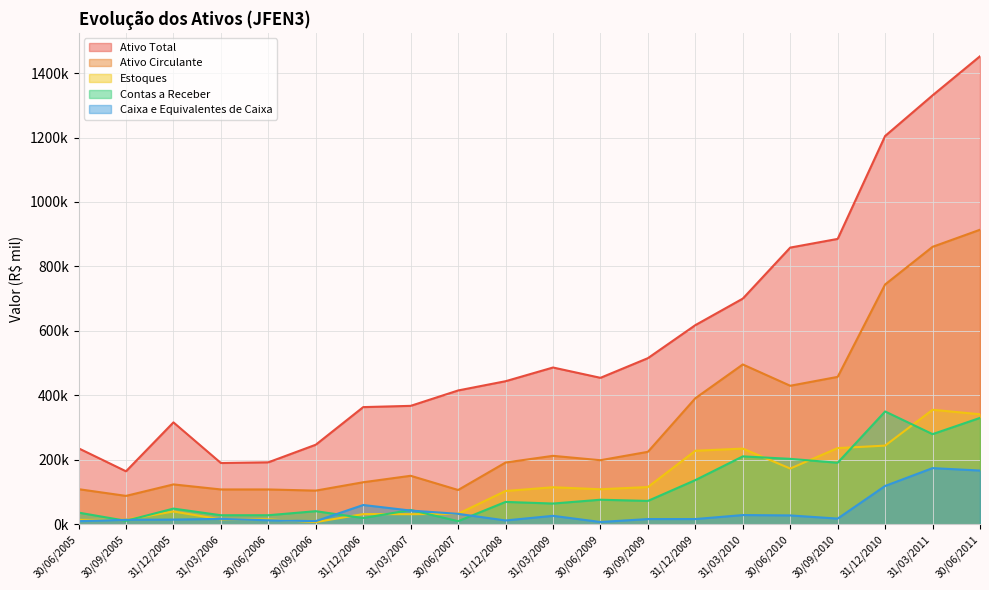

Is it true that Ativo Total equals 233262.7 at 31/12/2008?

False